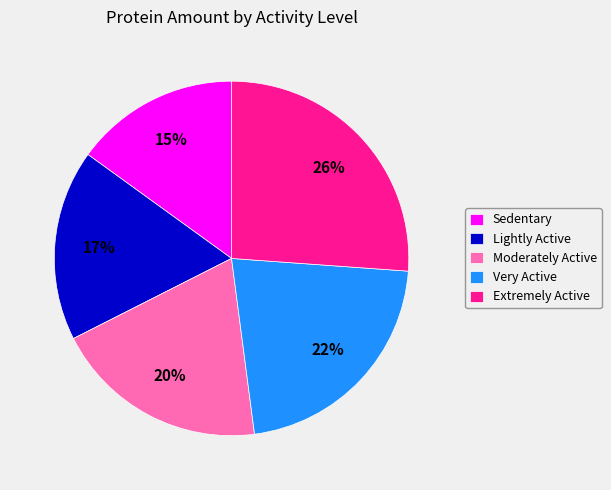

To the nearest percent, what is the difference between the largest and smallest slice percentages?

11%